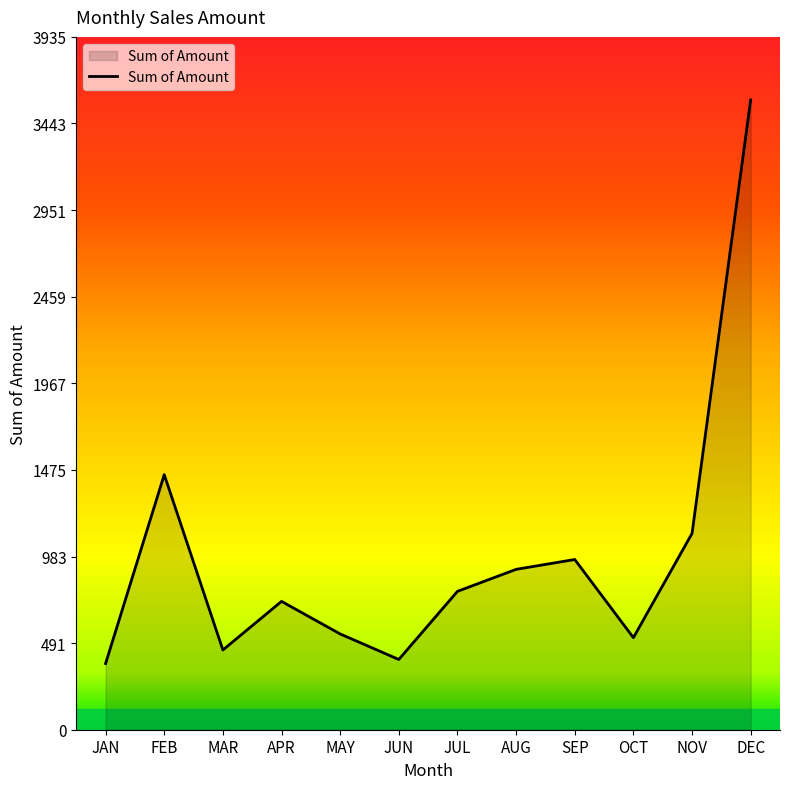

What is the sum of all values?

11830